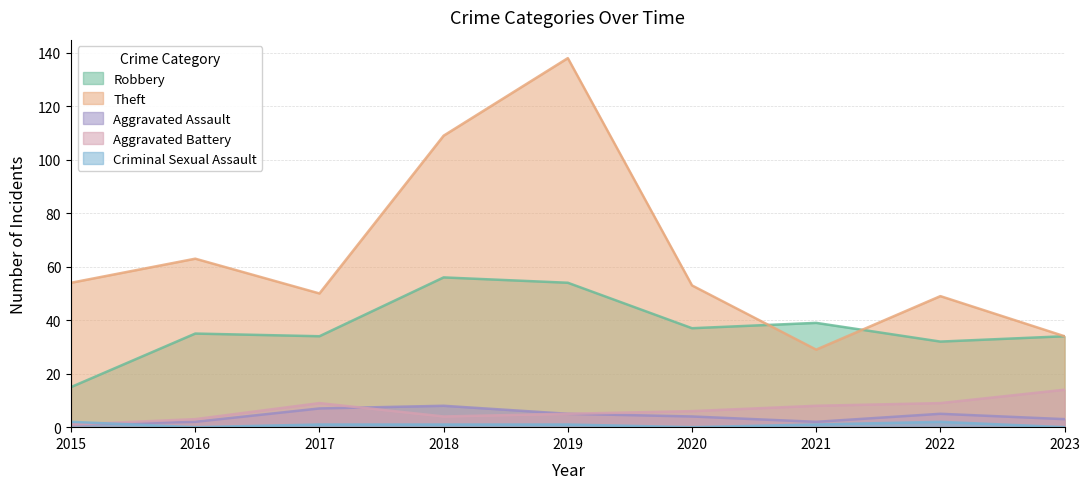

What is the difference between the Criminal Sexual Assault values at 2022 and 2016?

2